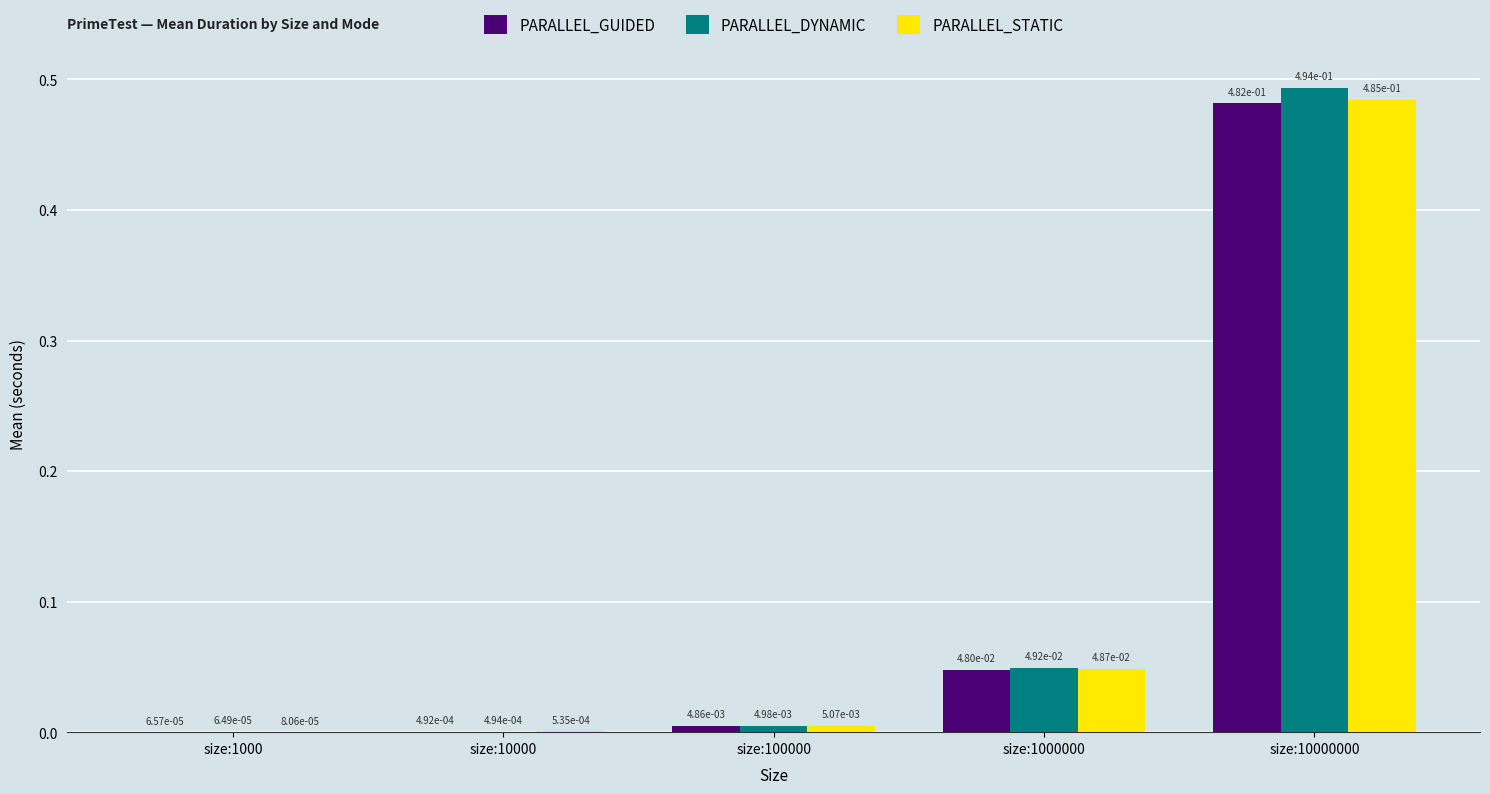

Which series has the widest spread of values?

PARALLEL_DYNAMIC